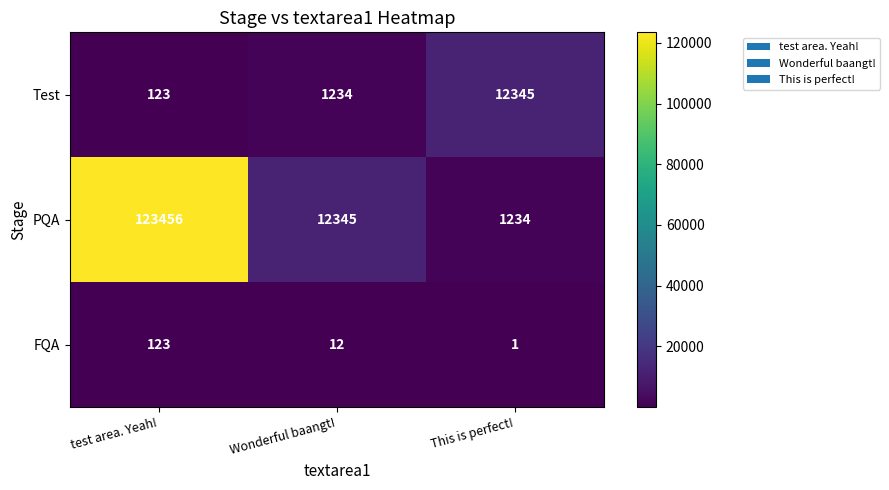

What is the greatest value displayed?

123456